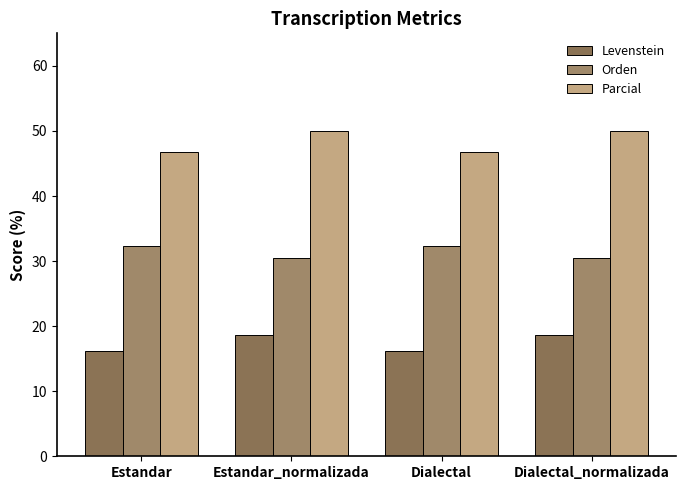

Does the chart contain stacked bars?

No